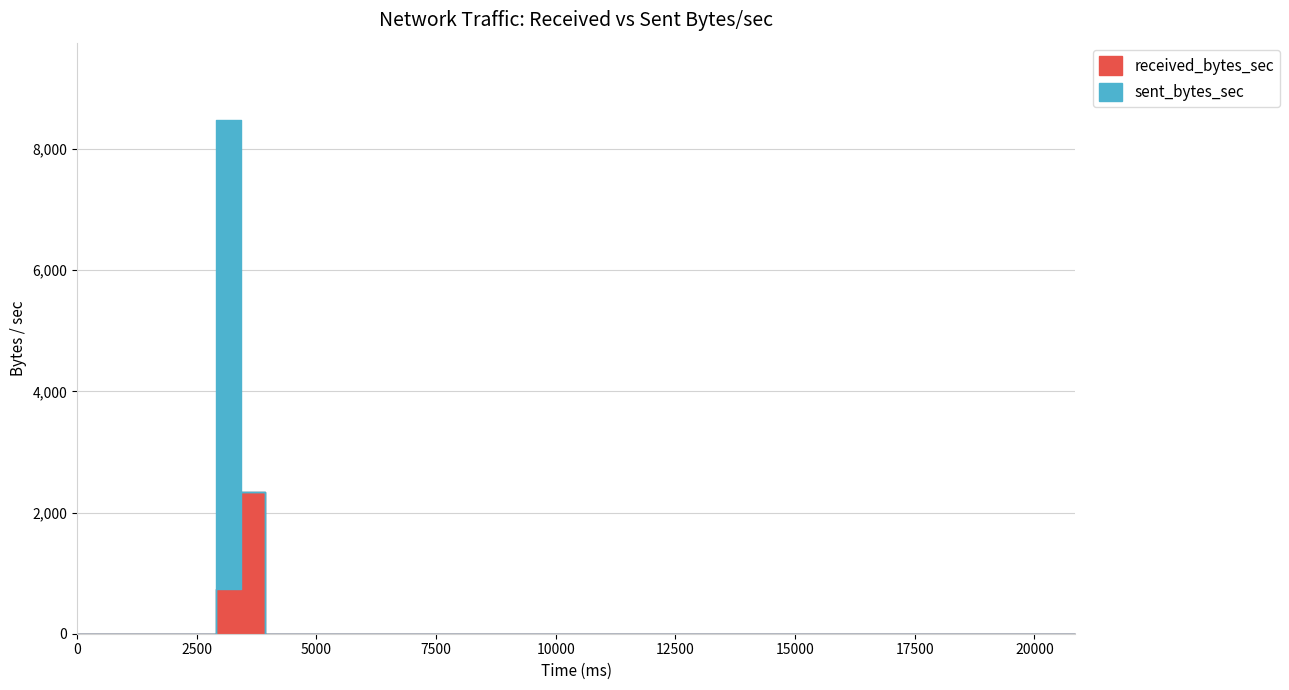

Which series has the widest spread of values?

sent_bytes_sec